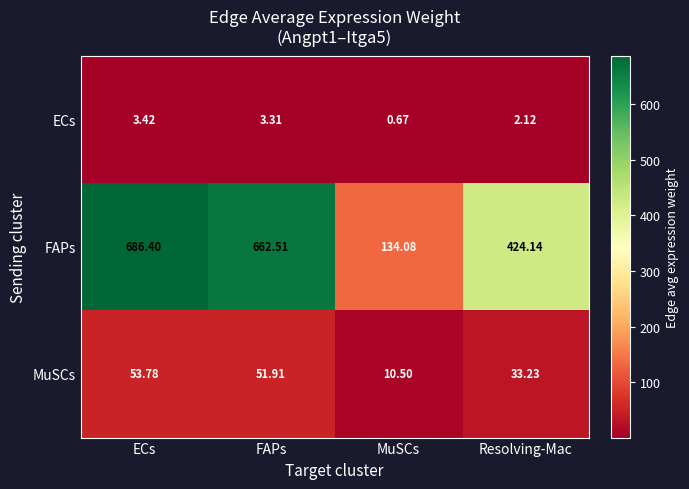

Where does the ECs series first go above 3?

ECs